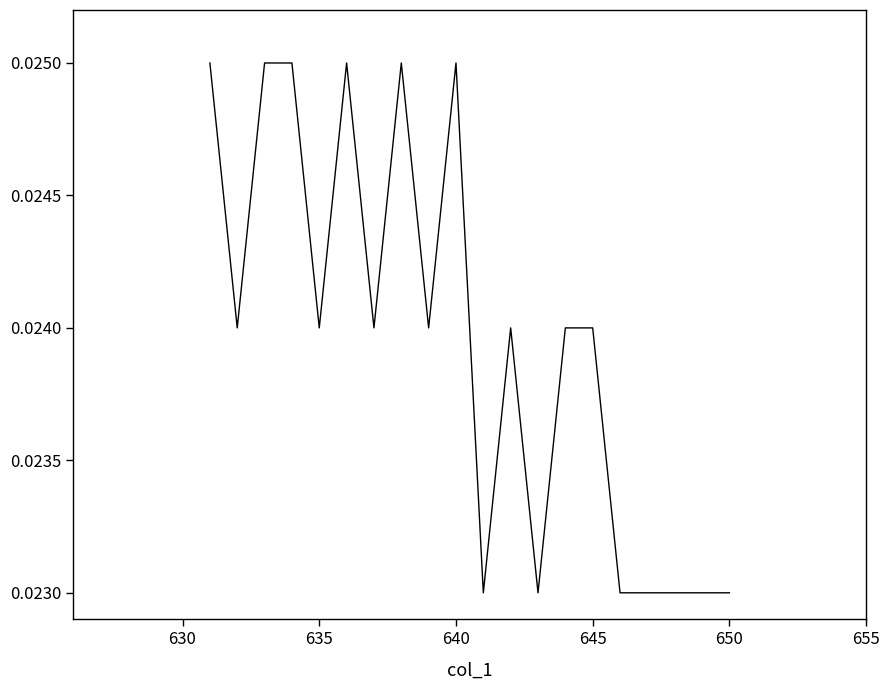

Is it true that the value at 8 is 0.0?

False